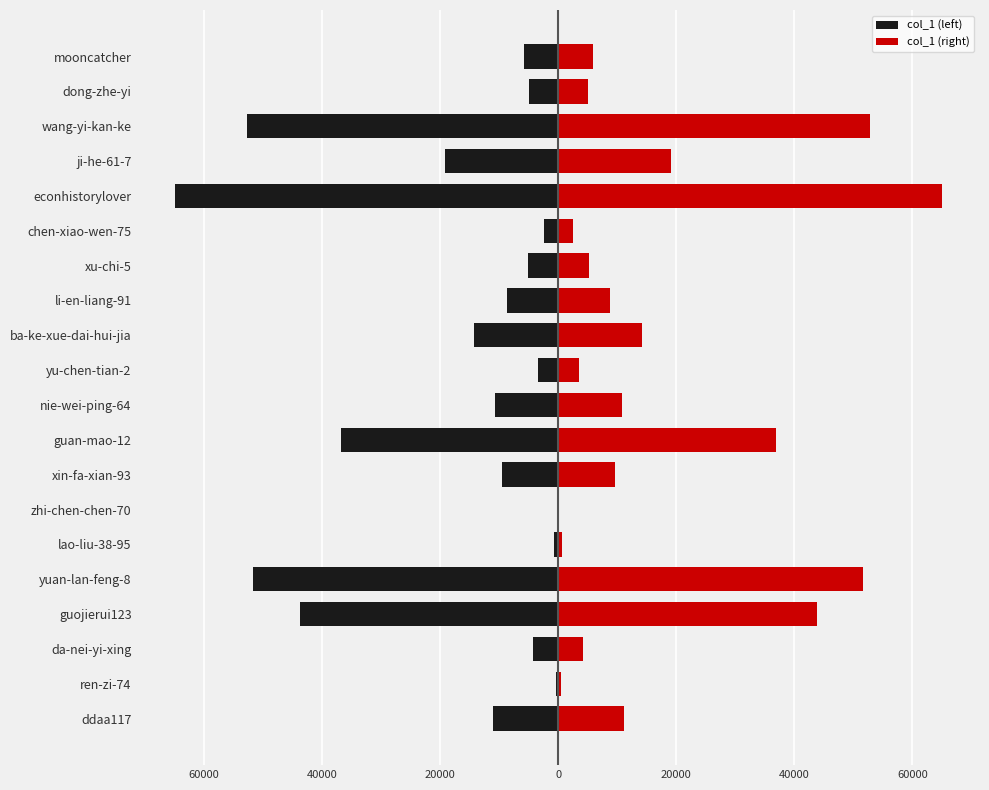

How many groups of bars are there?

20